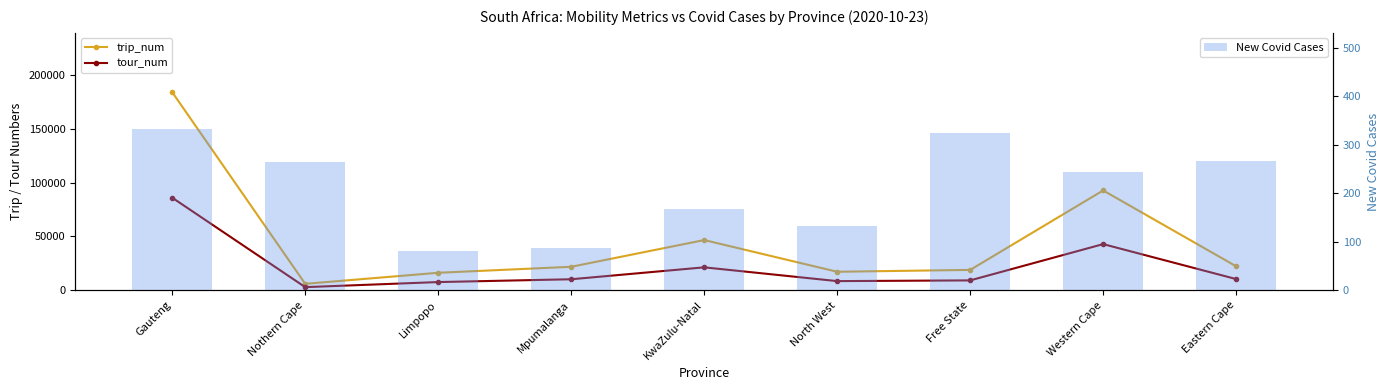

At which category is the sum across all series the highest?

Gauteng